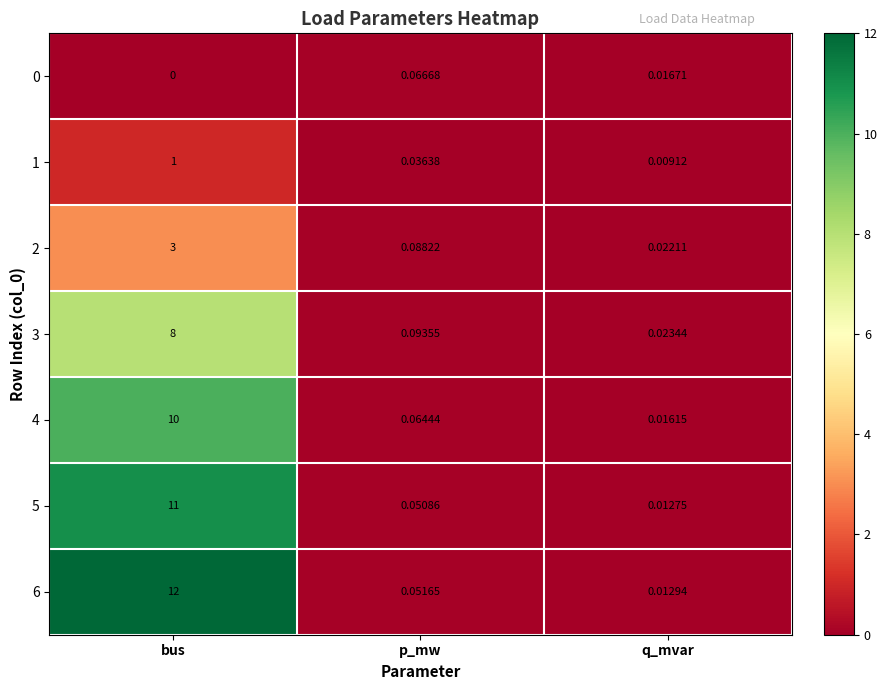

At which category is the sum across all series the highest?

bus